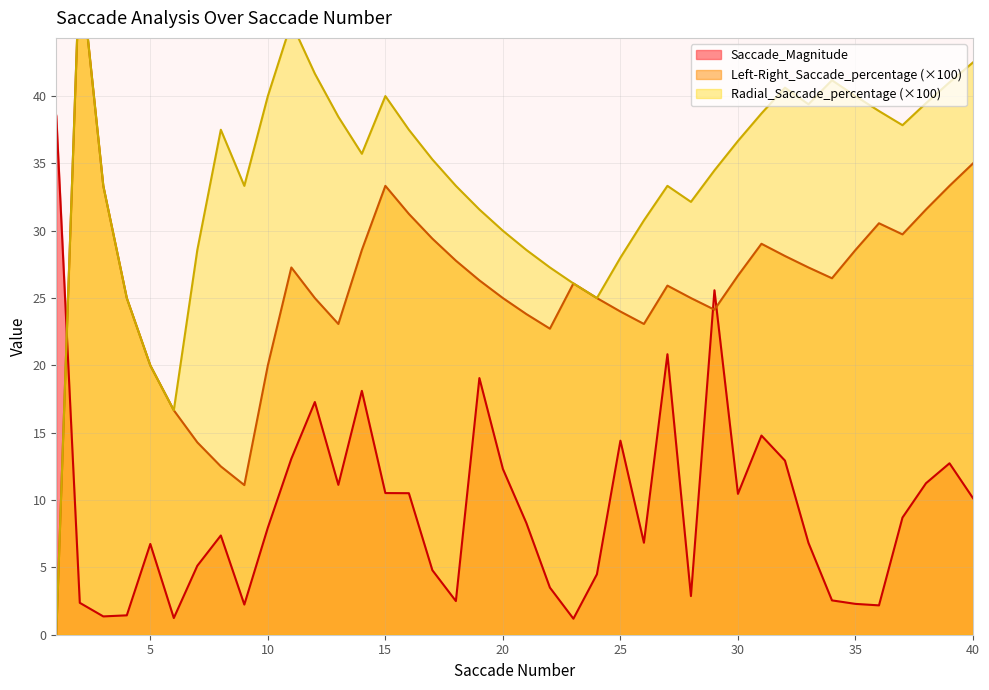

Reading right to left, extract all data points from this chart.

Saccade_Magnitude: 10.1	12.7	11.2	8.7	2.2	2.3	2.5	6.8	12.9	14.8	10.5	25.6	2.9	20.8	6.8	14.4	4.5	1.2	3.5	8.3	12.3	19.1	2.5	4.8	10.5	10.5	18.1	11.1	17.3	13.1	8.0	2.2	7.4	5.1	1.2	6.7	1.4	1.4	2.4	38.5
Left-Right_Saccade_percentage: 35.0	33.3	31.6	29.7	30.6	28.6	26.5	27.3	28.1	29.0	26.7	24.1	25.0	25.9	23.1	24.0	25.0	26.1	22.7	23.8	25.0	26.3	27.8	29.4	31.2	33.3	28.6	23.1	25.0	27.3	20.0	11.1	12.5	14.3	16.7	20.0	25.0	33.3	50.0	0.0
Radial_Saccade_percentage: 42.5	41.0	39.5	37.8	38.9	40.0	41.2	39.4	40.6	38.7	36.7	34.5	32.1	33.3	30.8	28.0	25.0	26.1	27.3	28.6	30.0	31.6	33.3	35.3	37.5	40.0	35.7	38.5	41.7	45.5	40.0	33.3	37.5	28.6	16.7	20.0	25.0	33.3	50.0	0.0